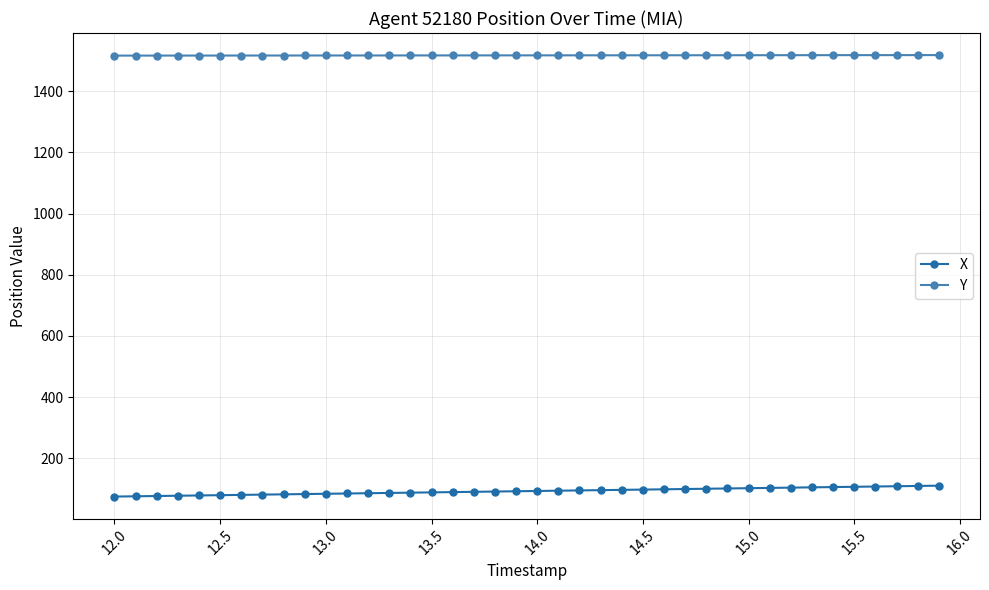

What are all the series names shown in the legend?

X, Y